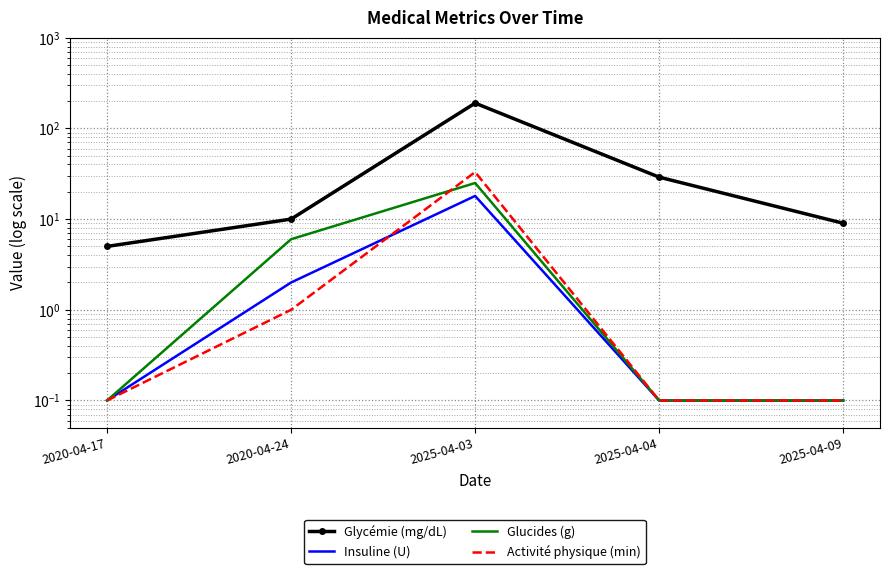

True or false: Glycémie (mg/dL) and Glucides (g) intersect in this chart.

False